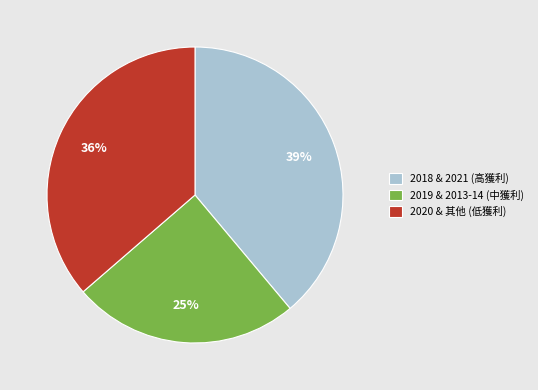

How many segments does this pie chart have?

3